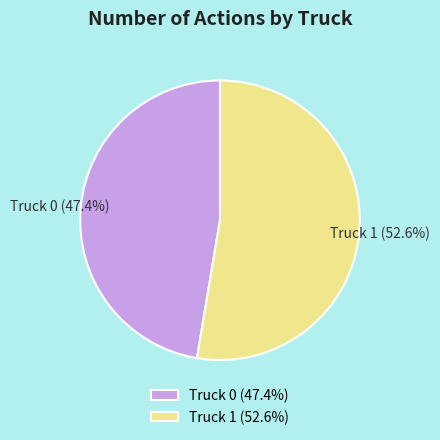

How many slices are in this pie chart?

2